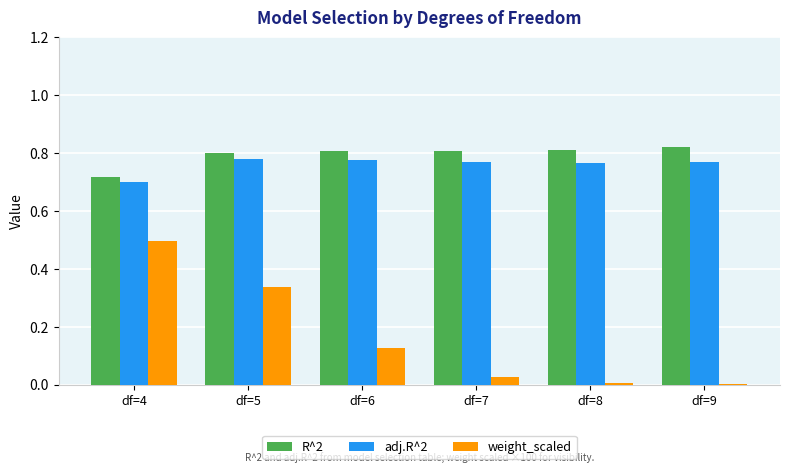

Are the bars horizontal?

No